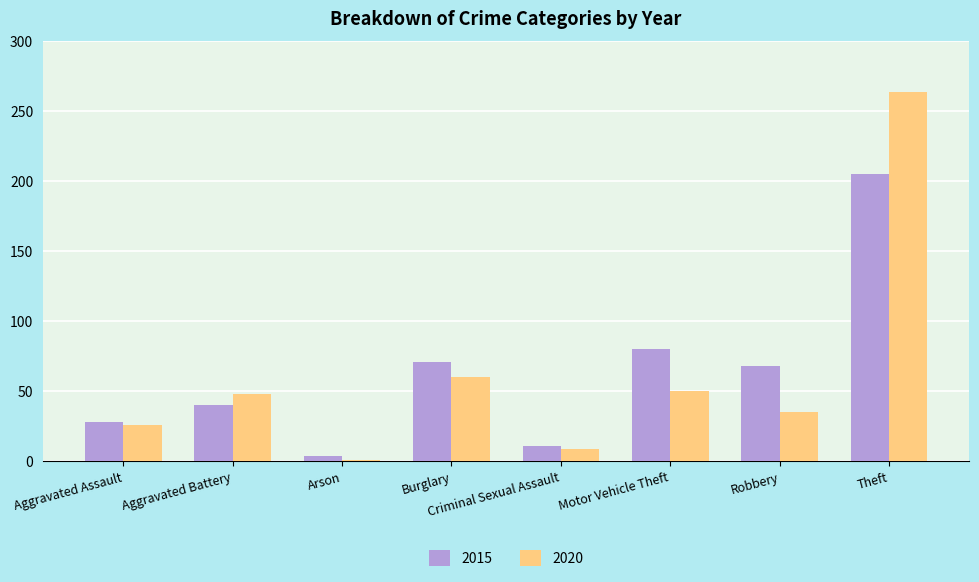

Reading left to right, list all the values displayed in this chart.

2015: Aggravated Assault=28	Aggravated Battery=40	Arson=4	Burglary=71	Criminal Sexual Assault=11	Motor Vehicle Theft=80	Robbery=68	Theft=205
2020: Aggravated Assault=26	Aggravated Battery=48	Arson=1	Burglary=60	Criminal Sexual Assault=9	Motor Vehicle Theft=50	Robbery=35	Theft=264